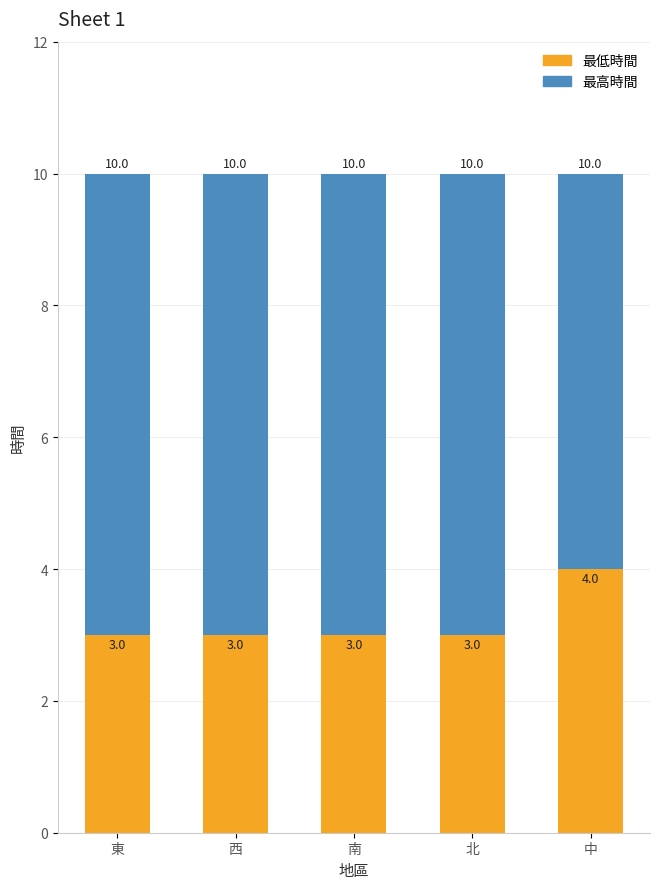

What value does the 最低時間 series have at 中?

4